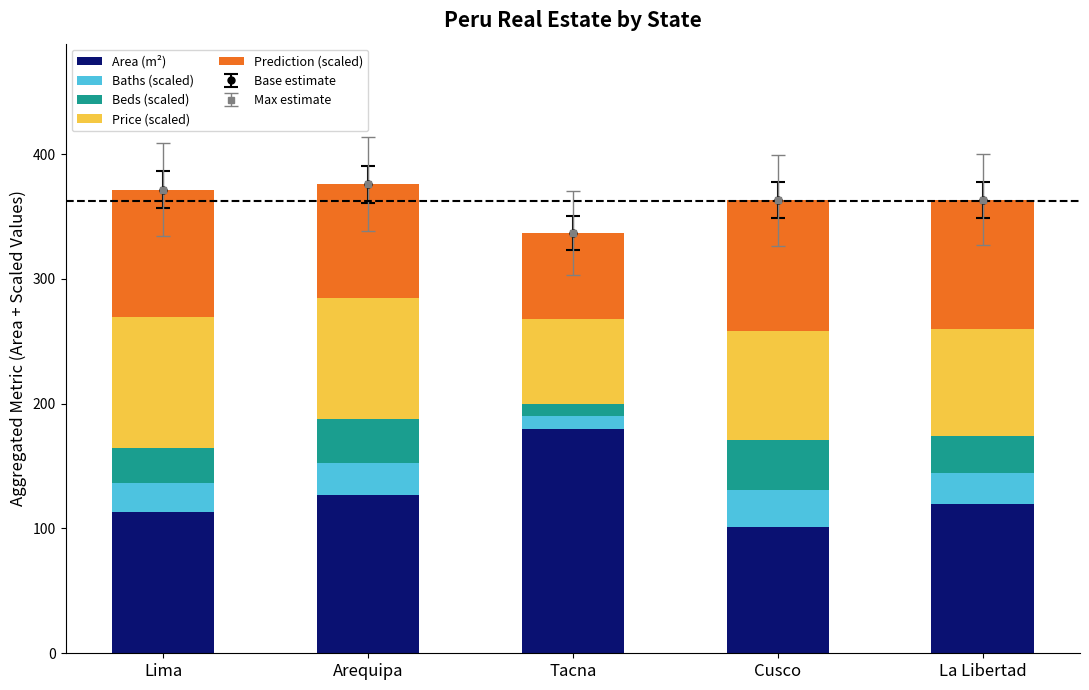

How many data points in Price (scaled) are above 87?

2